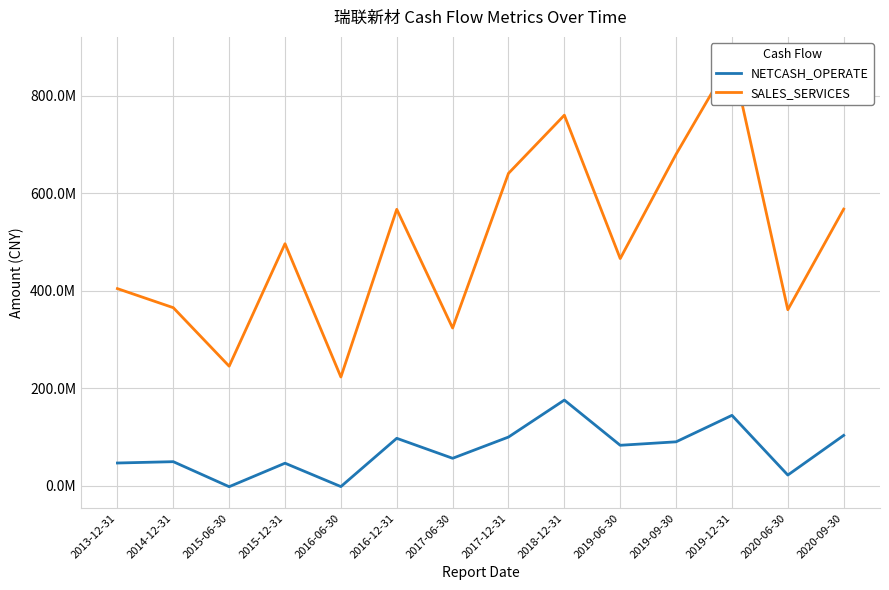

Where is the first local minimum for NETCASH_OPERATE?

2015-06-30